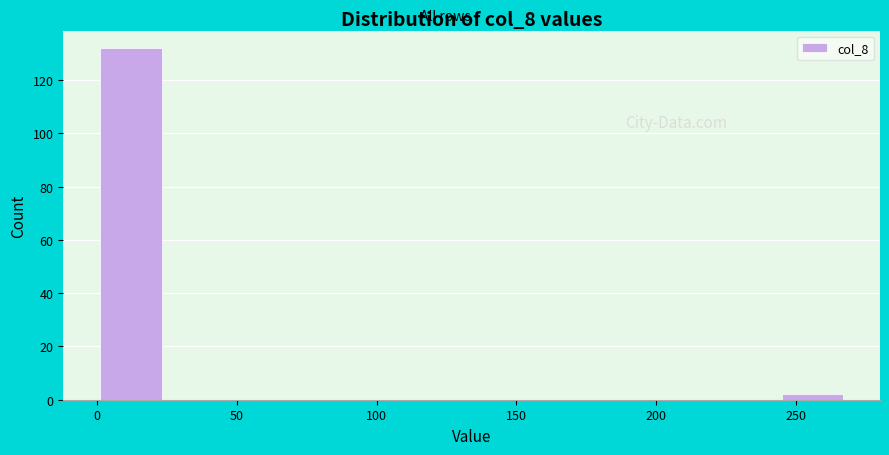

Which range on the x-axis has the tallest bar?

0 to 25